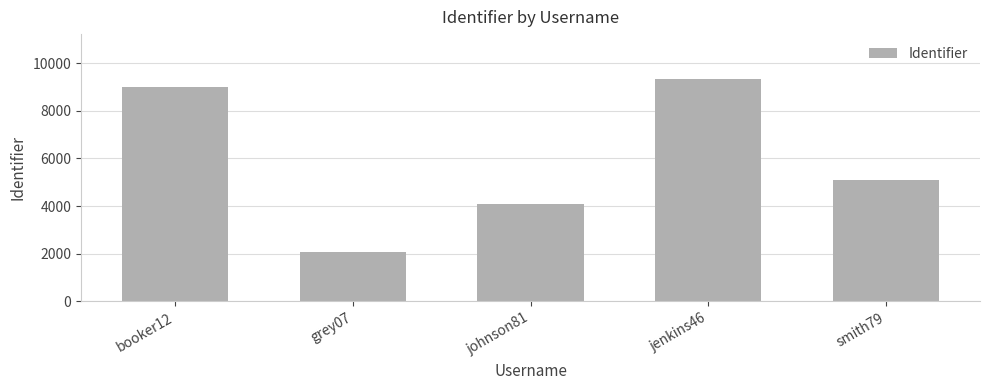

Reading right to left, extract all data points from this chart.

5079	9346	4081	2070	9012